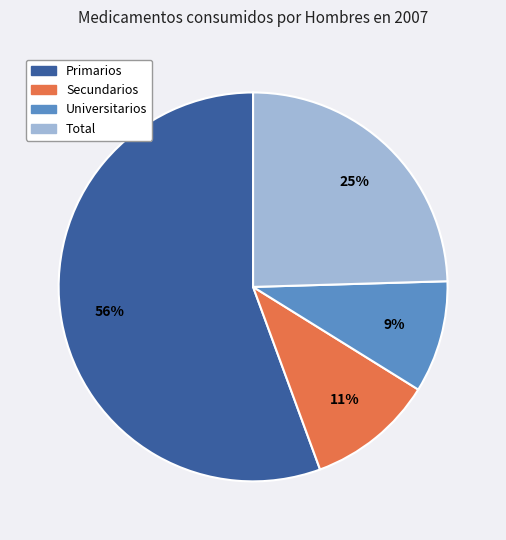

To the nearest percent, what is the difference between the Primarios and Total slice percentages?

31%